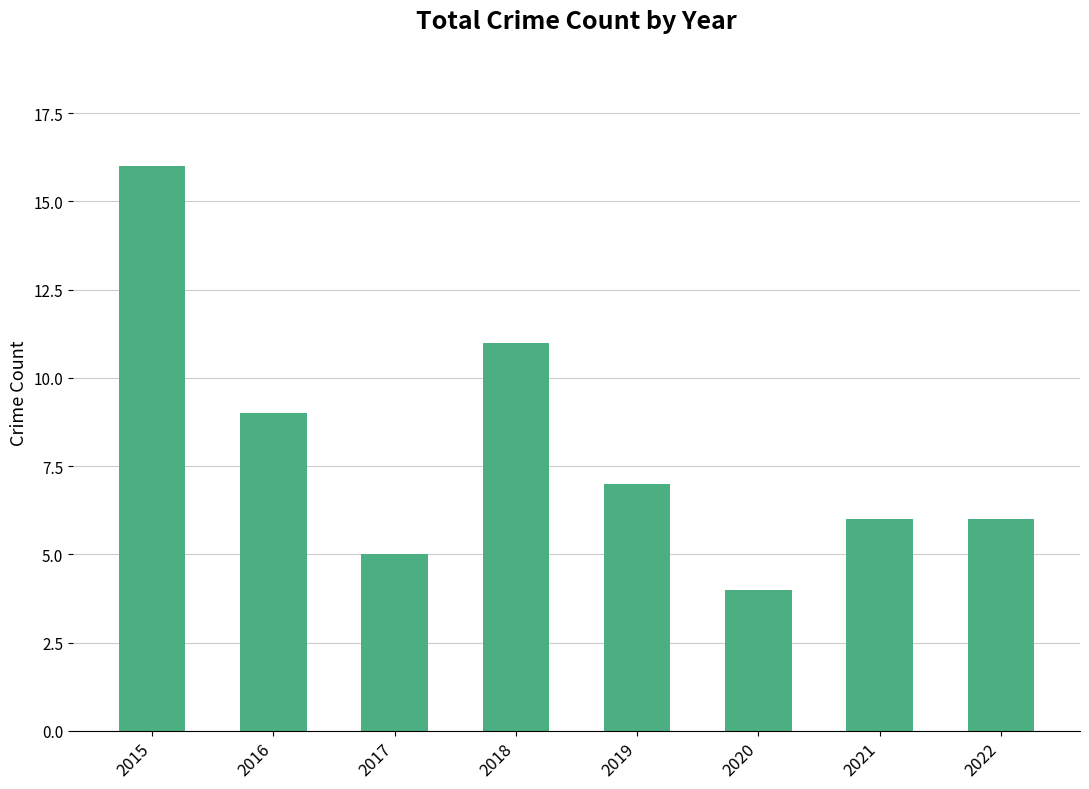

What is the difference between the second highest and minimum values?

7